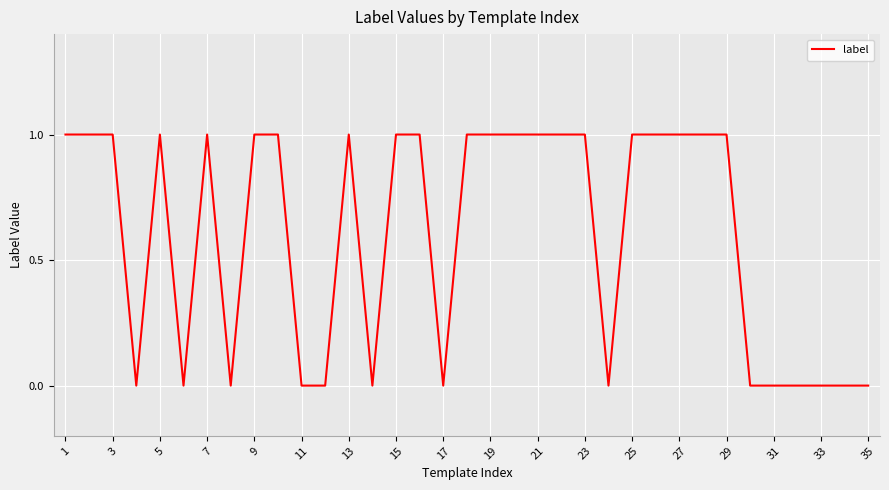

What is the average value?

1